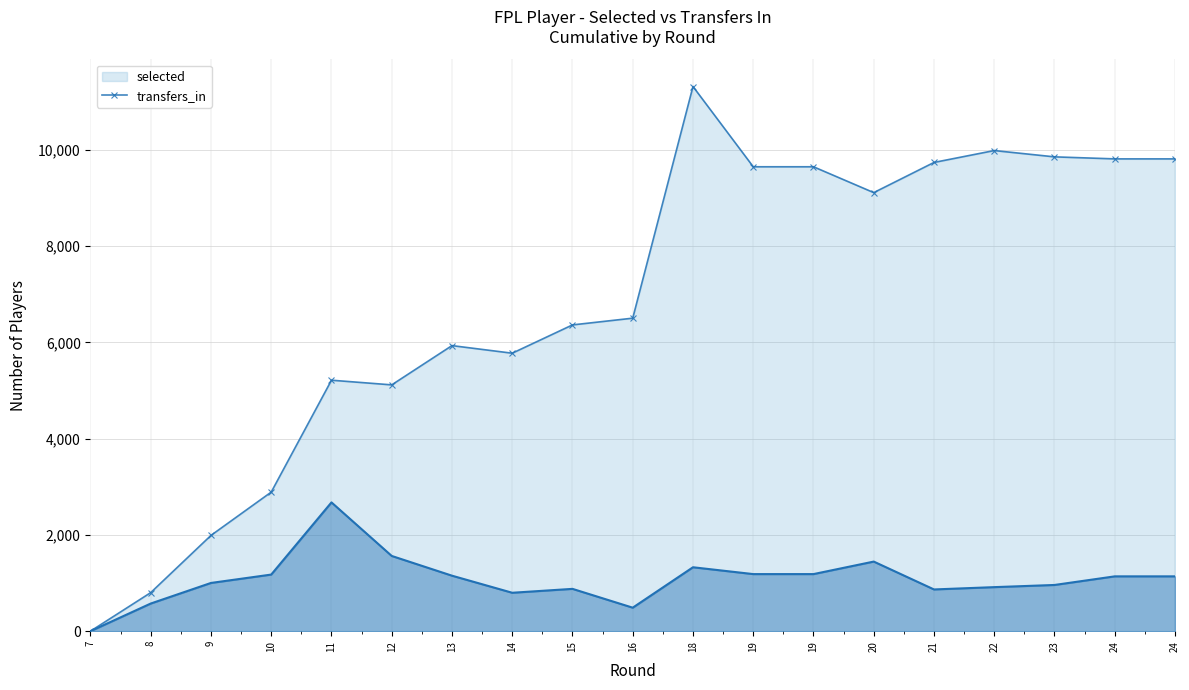

What are all the series names shown in the legend?

selected, transfers_in